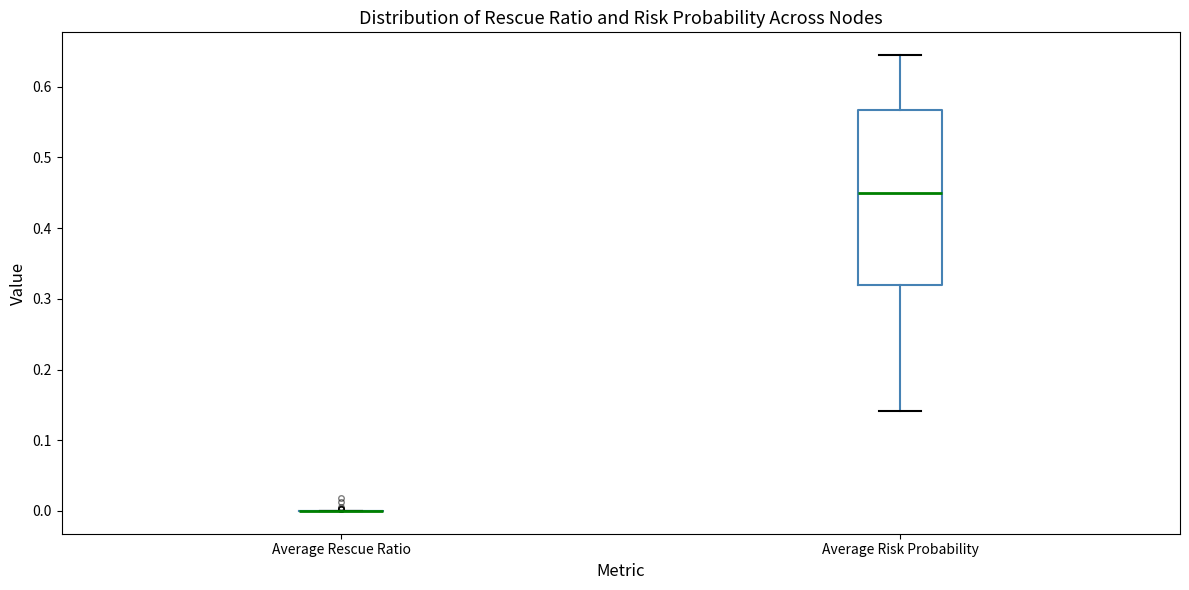

Reading left to right, transcribe this box plot: for each box, give where its median line is, the range the box spans, and where its two whiskers end, as read against the y-axis. The values are not printed on the chart, so give them approximately, as read against the axis.

Average Rescue Ratio: box collapsed to a line at 0.00, whiskers 0.00 to 0.00
Average Risk Probability: median 0.45, box 0.32 to 0.57, whiskers 0.14 to 0.64